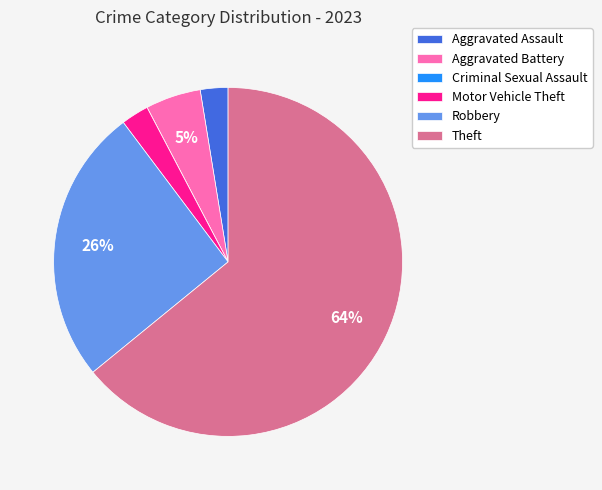

Is it true that Aggravated Assault is 14% of the pie?

False